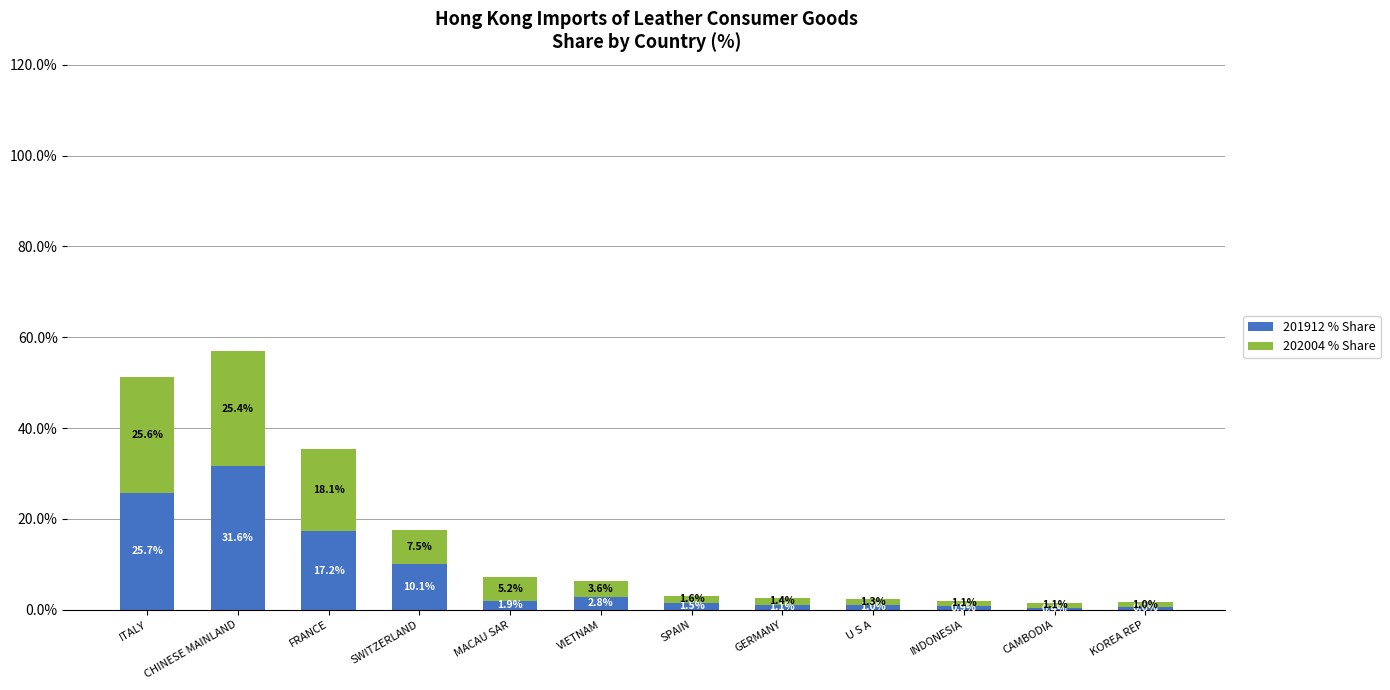

What is the difference between the maximum and minimum values in the 201912 % Share series?

31.2